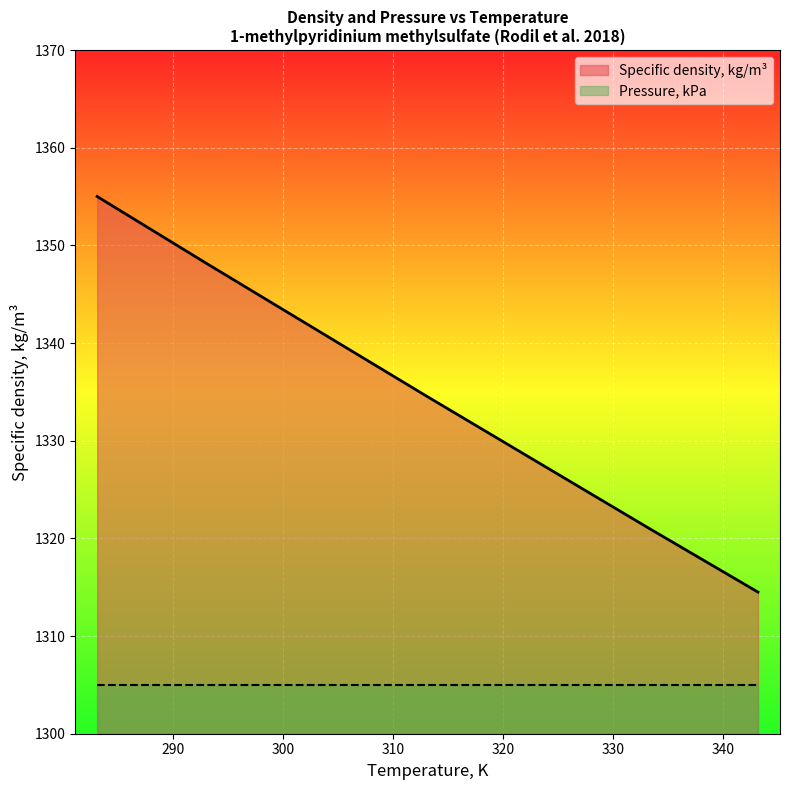

Rank the categories by value from highest to lowest.

283.15, 293.15, 303.15, 313.15, 323.15, 333.15, 343.15